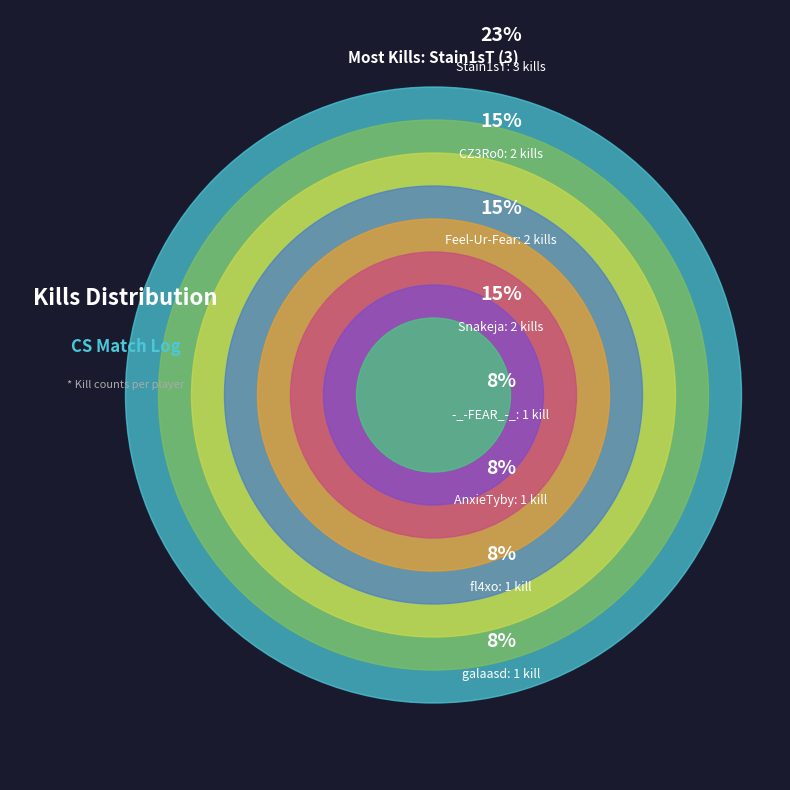

To the nearest percent, what is the combined percentage of CZ3Ro0 and Stain1sT?

38%